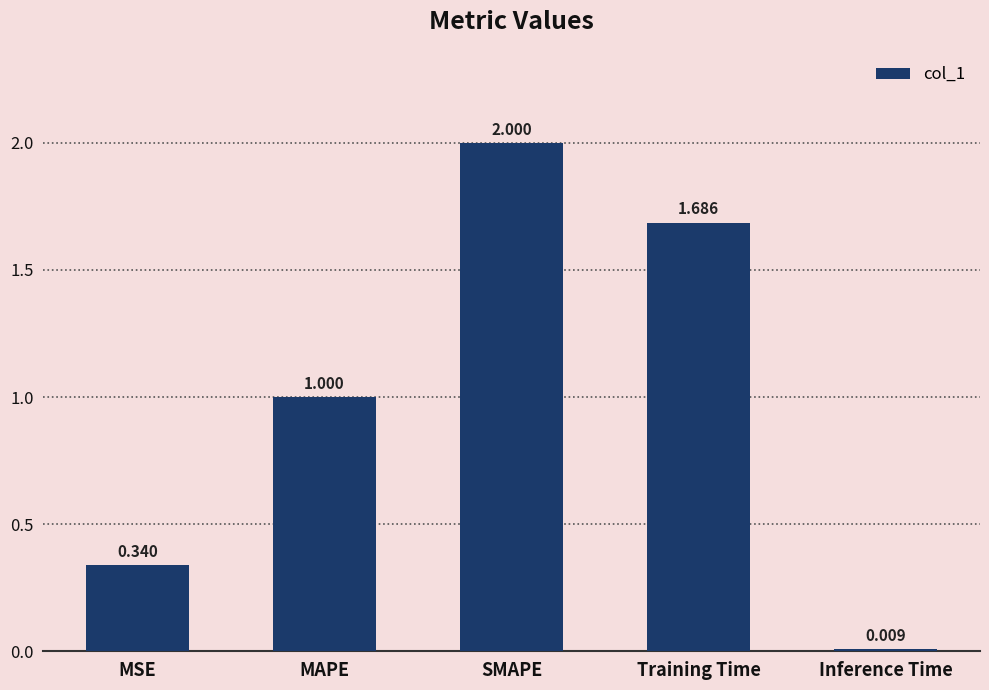

What is the label of the 2nd bar from the left?

MAPE